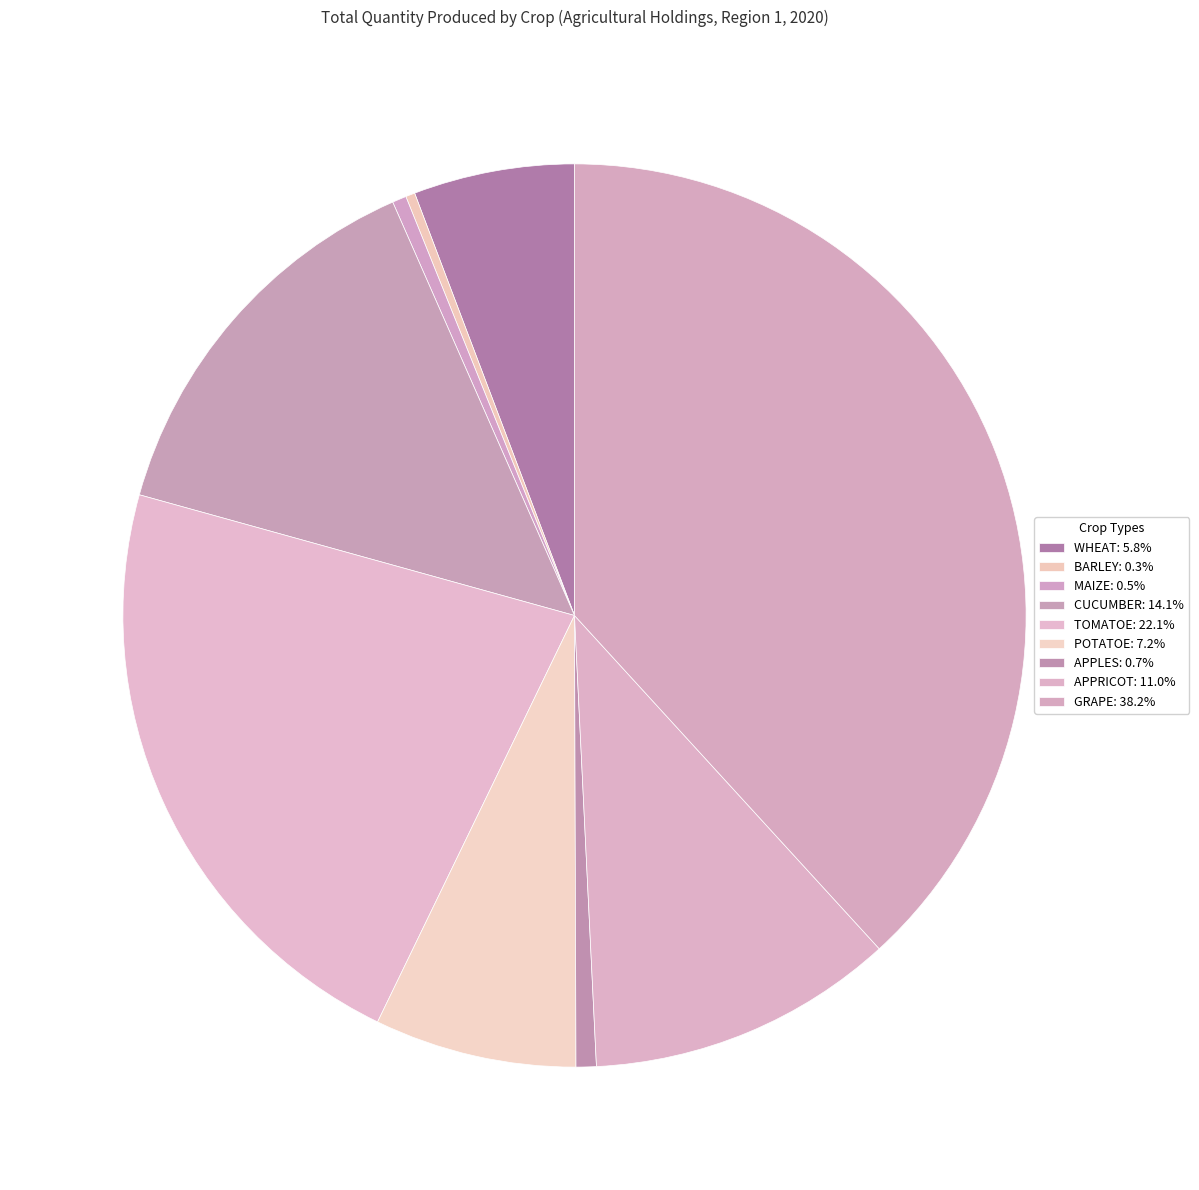

True or false: POTATOE accounts for 7% of the total.

True